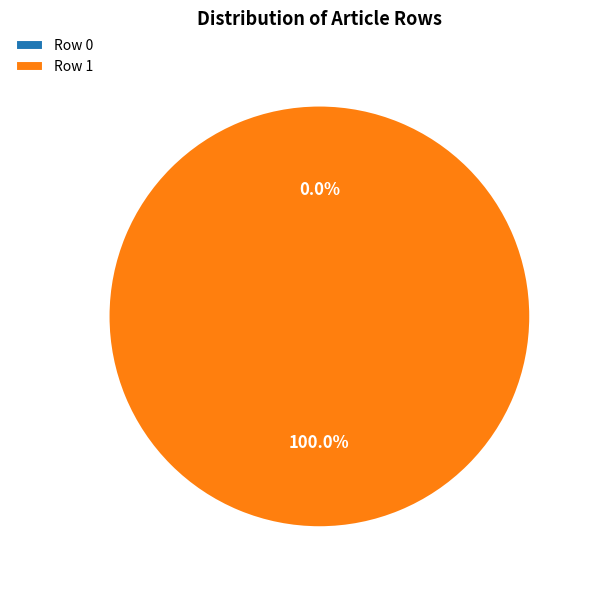

Does any single category account for the majority?

Yes